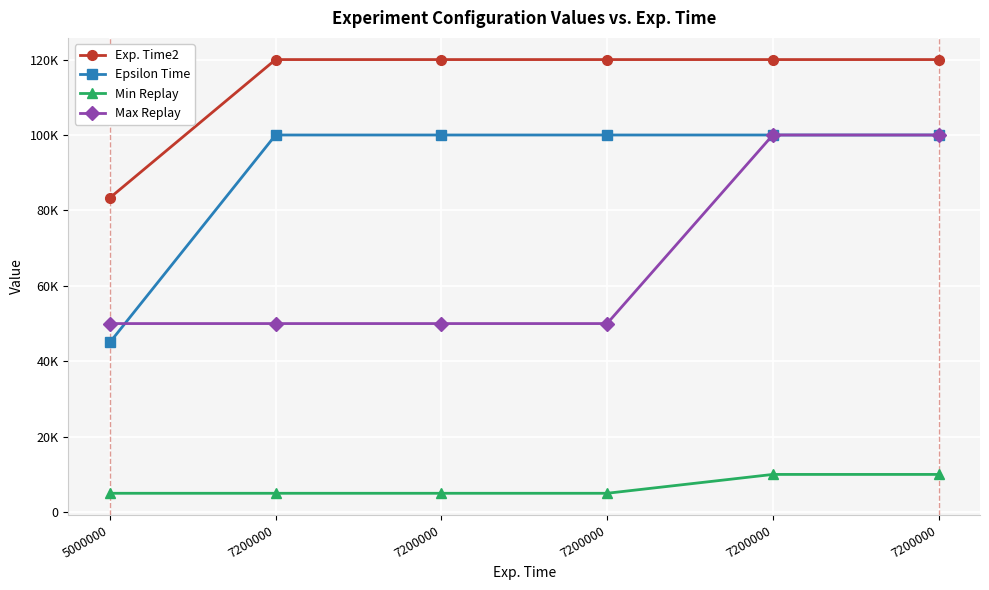

What is the sum of all Exp. Time2 values?

683333.3